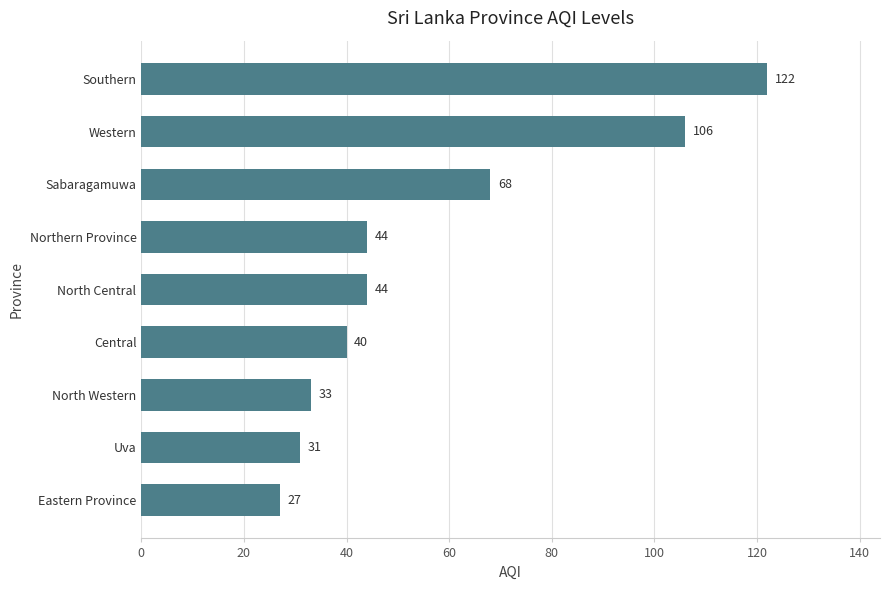

What is the minimum value shown in the chart?

27